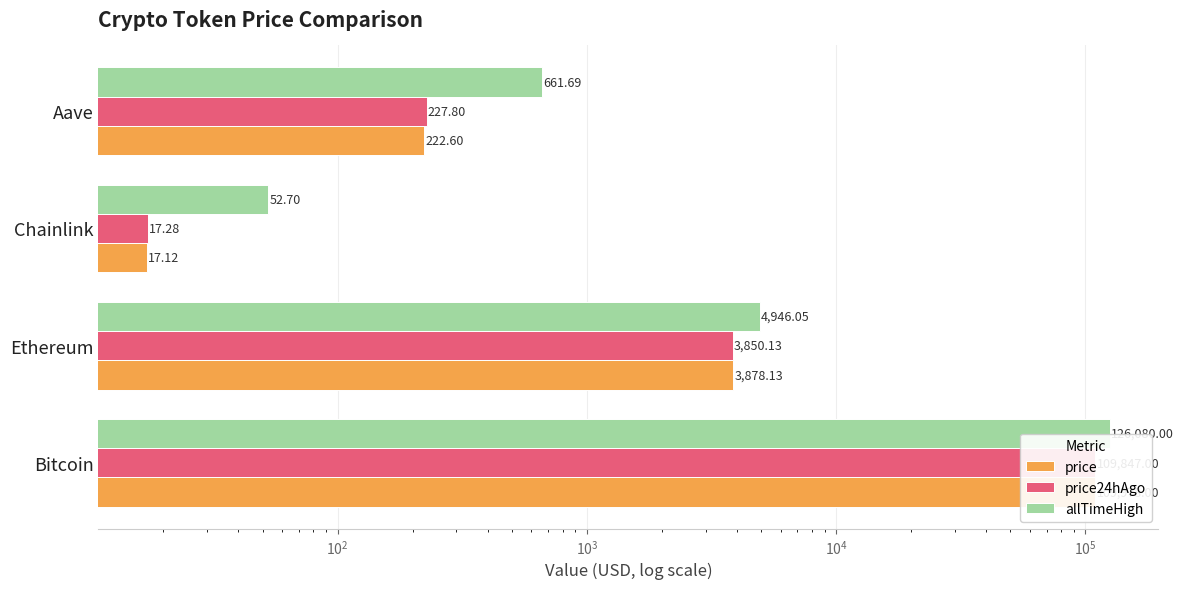

How many groups of bars are there?

4